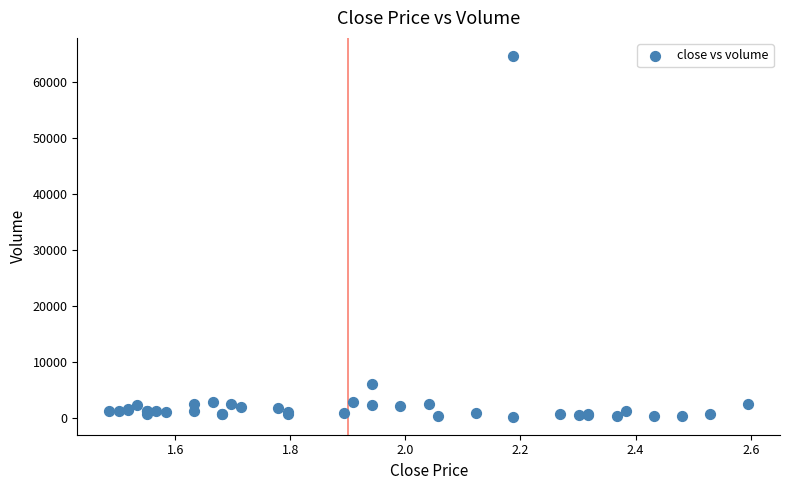

What Y value in the scatter plot is closest to 32400?

6100